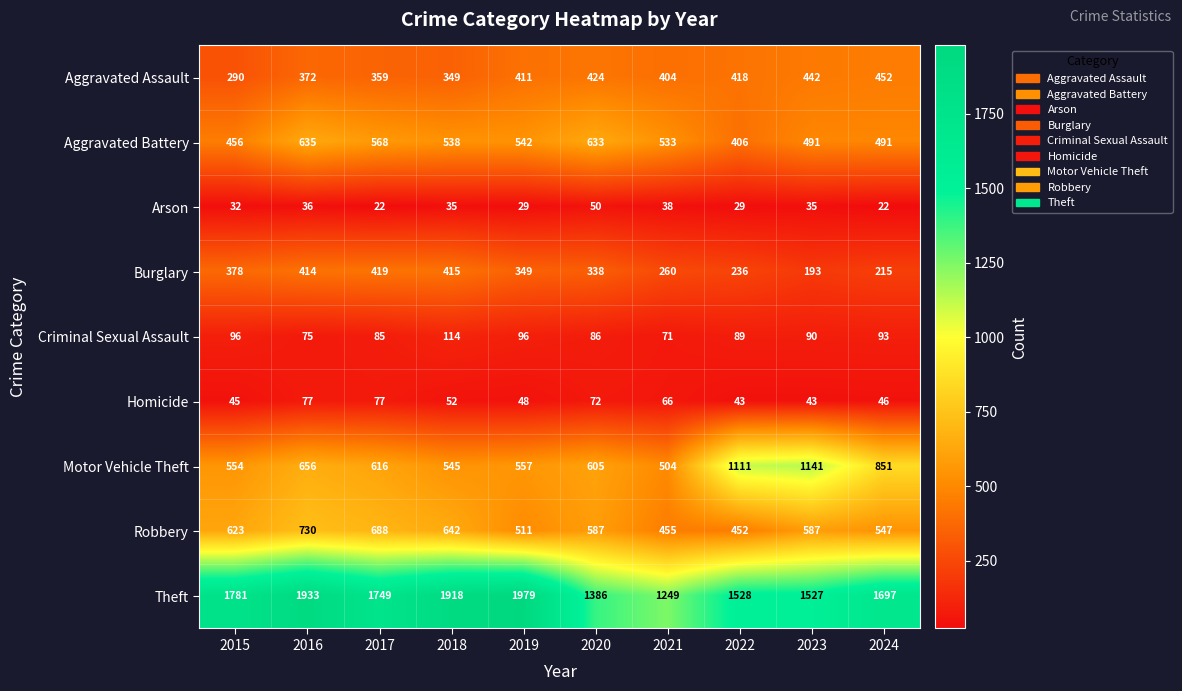

True or false: Aggravated Assault has a value of 442 at 2023.

True